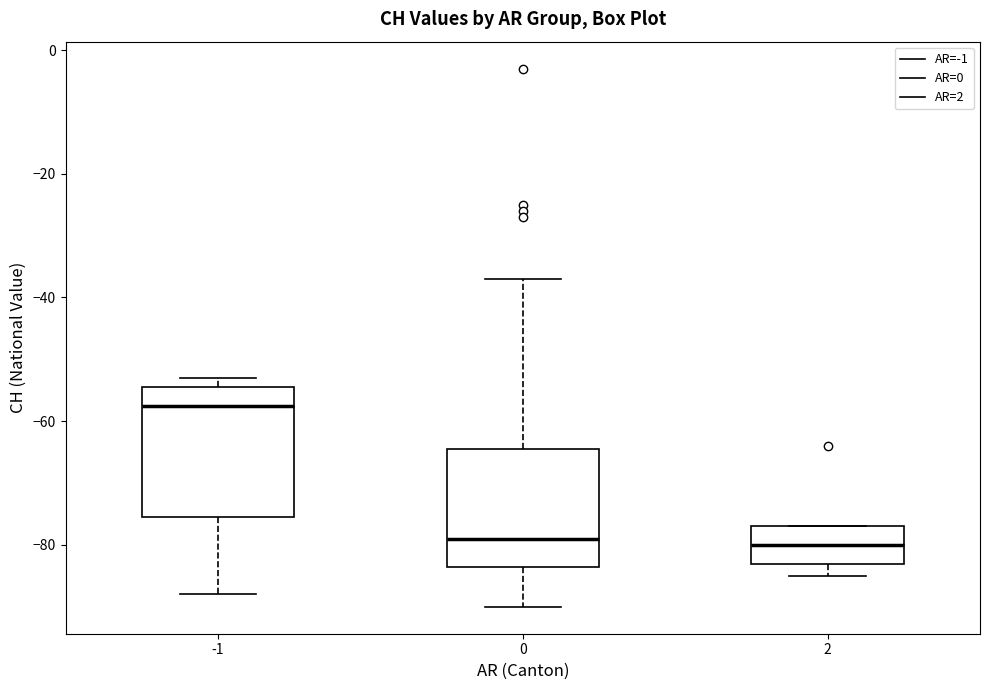

Which box has the highest median line?

-1